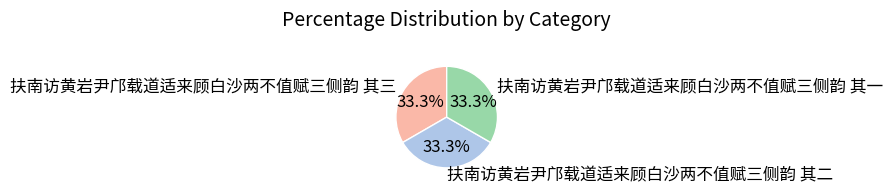

The 扶南访黄岩尹邝载道适来顾白沙两不值赋三侧韵 其二 slice represents 33% of the pie. True or false?

True